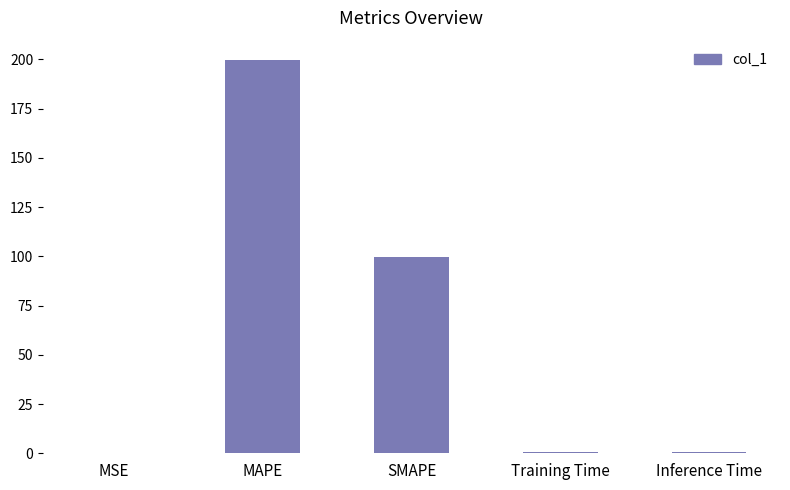

What is the sum of all values?

300.4